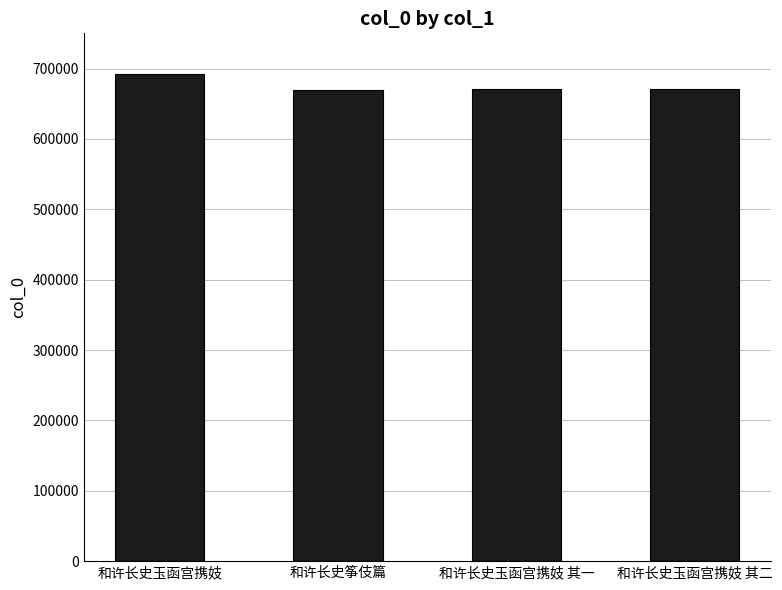

What is the smallest value displayed?

670129